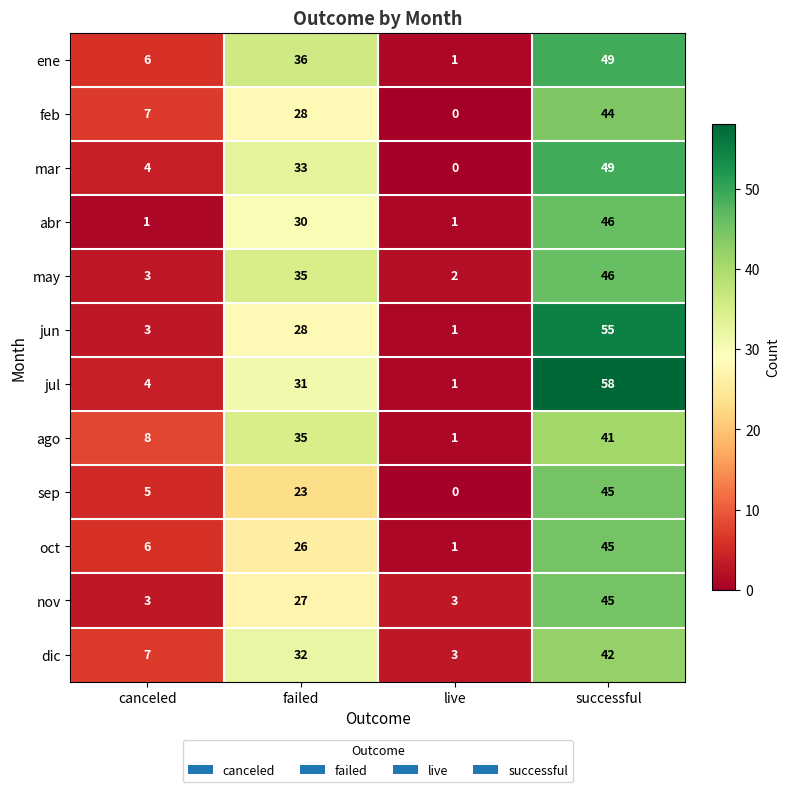

Count the number of data series in this chart.

12